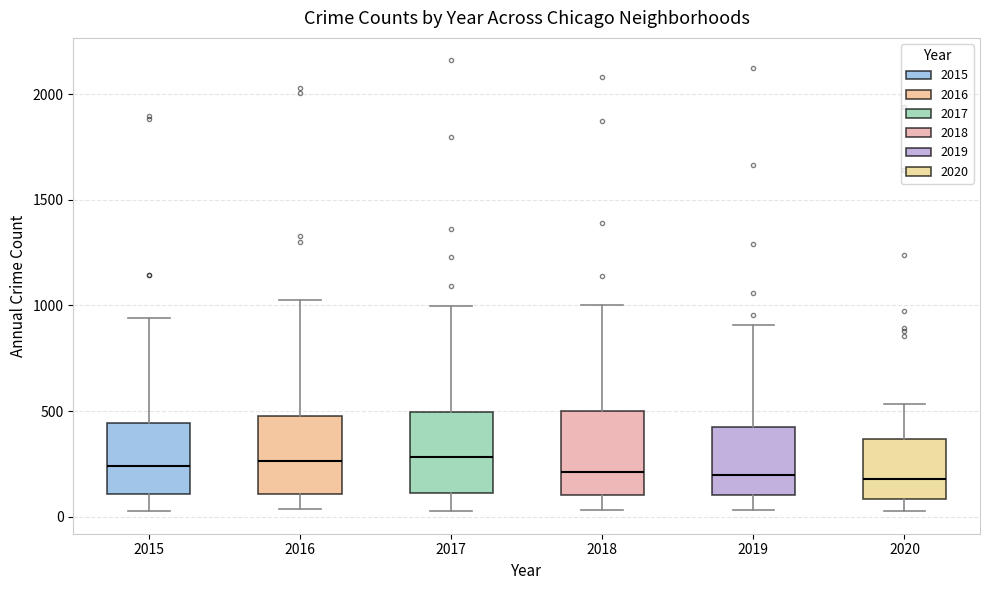

Where is the lower edge of the box at x = 2020 on the y-axis? The values are not printed on the chart, so give them approximately, as read against the axis.

100